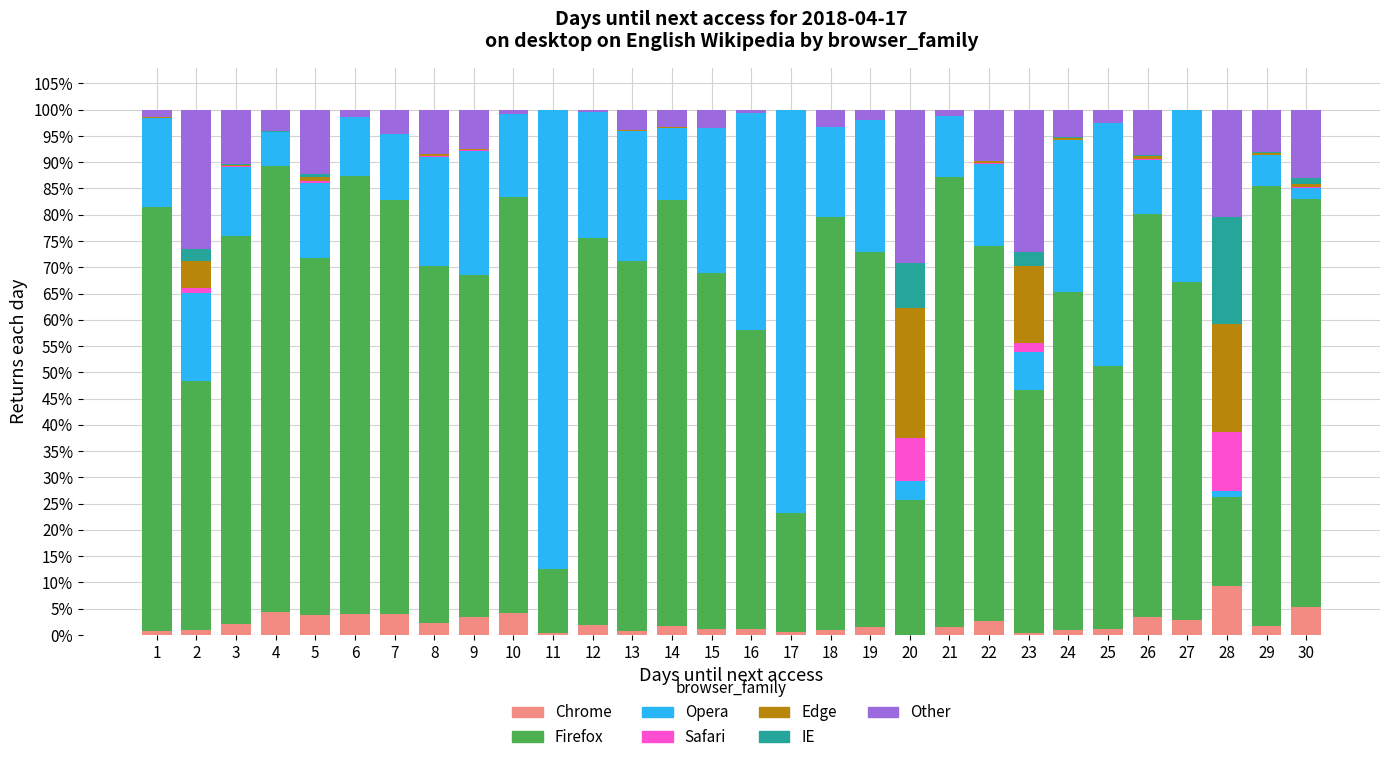

At which label does Chrome reach its peak?

28